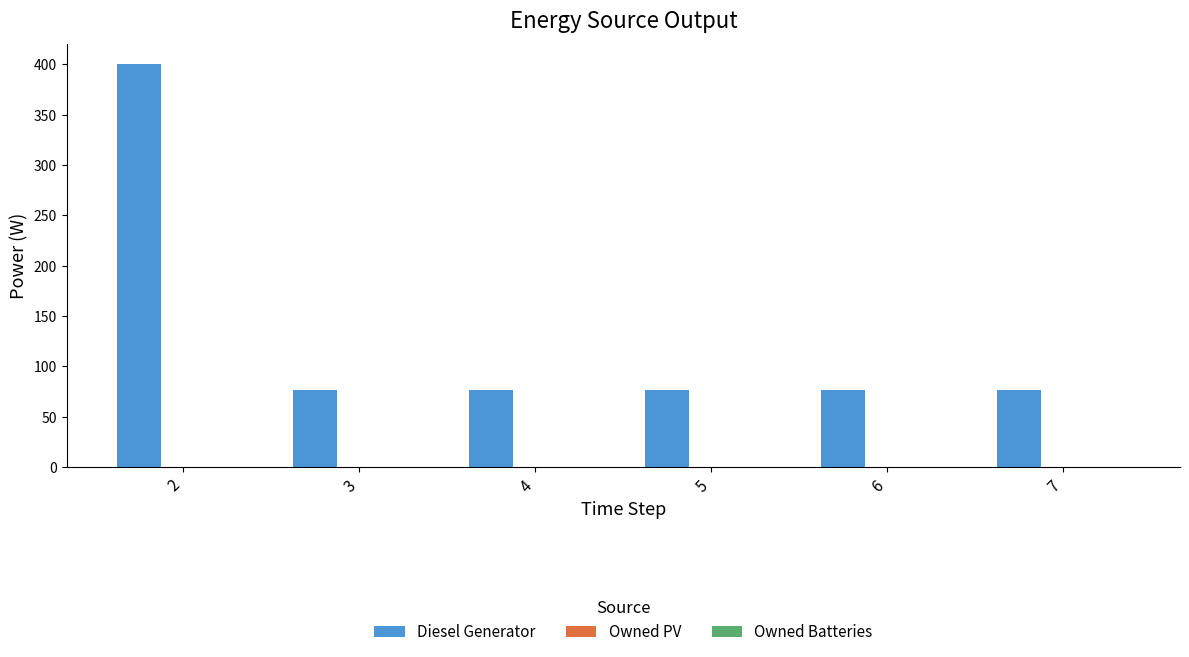

The value at 6 is 77.0. True or false?

True